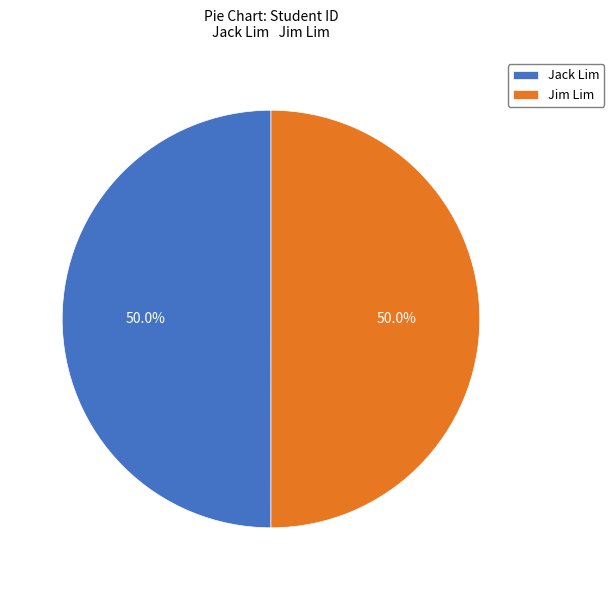

How many segments does this pie chart have?

2